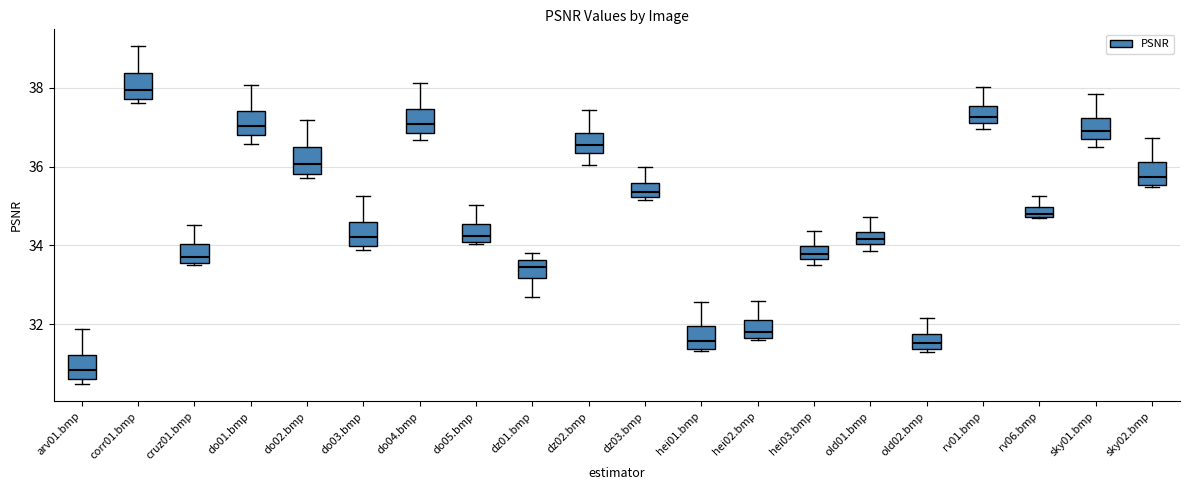

Where does the median line of the box for sky01.bmp sit on the y-axis? The values are not printed on the chart, so give them approximately, as read against the axis.

36.8